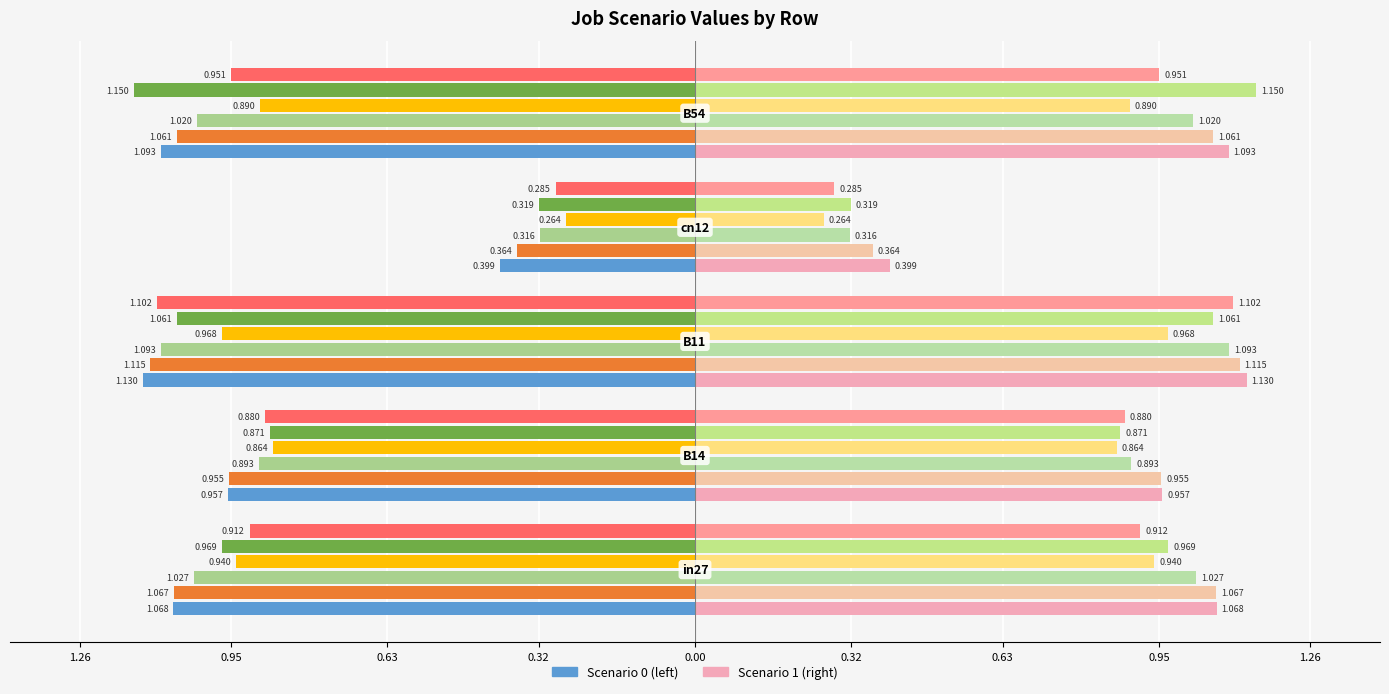

At which category does the chart reach its minimum across all series?

cn12